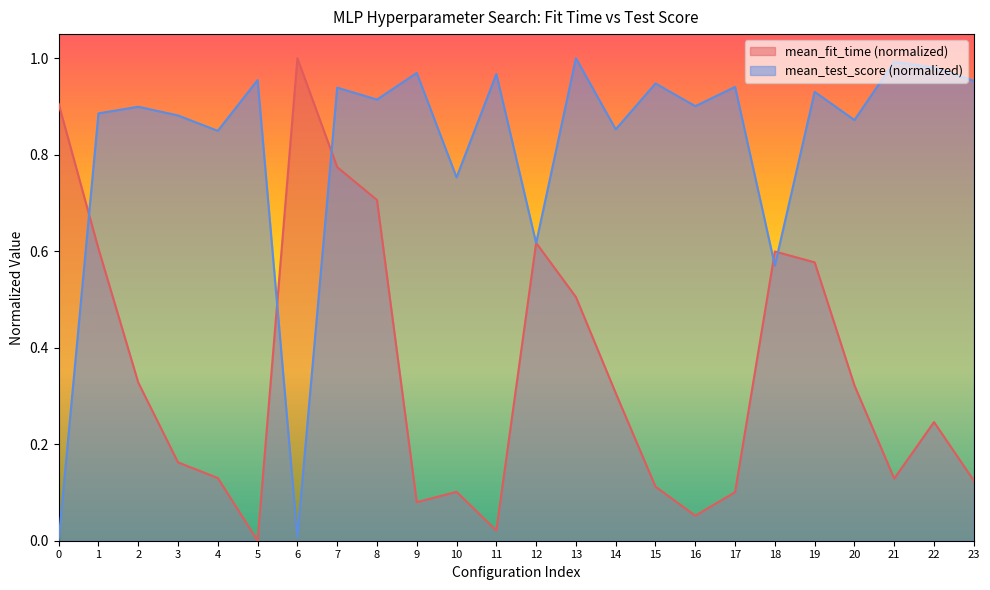

What is the total value across all series at 20?

1.2